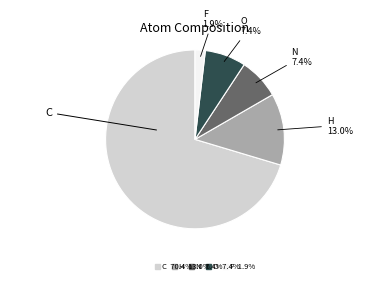

Is there any slice that represents more than half of the pie?

Yes